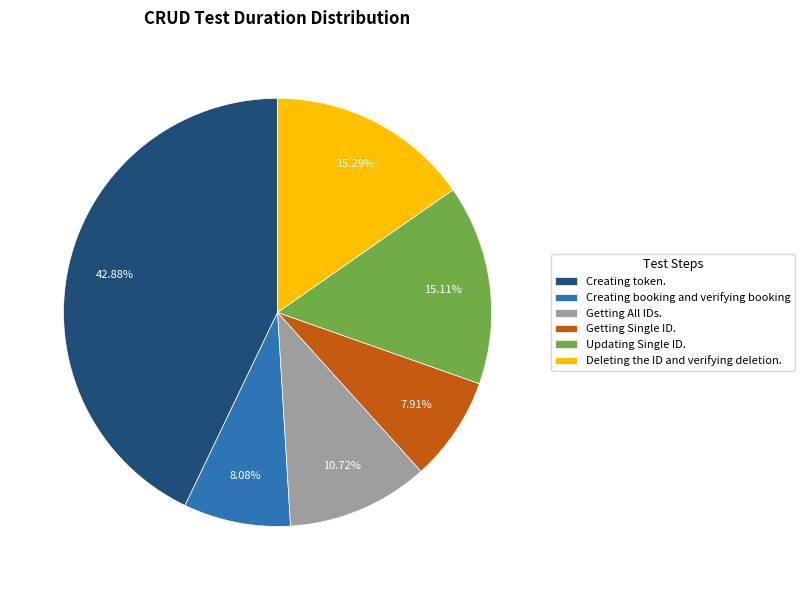

Which has a higher value, Creating booking and verifying booking or Creating token.?

Creating token.